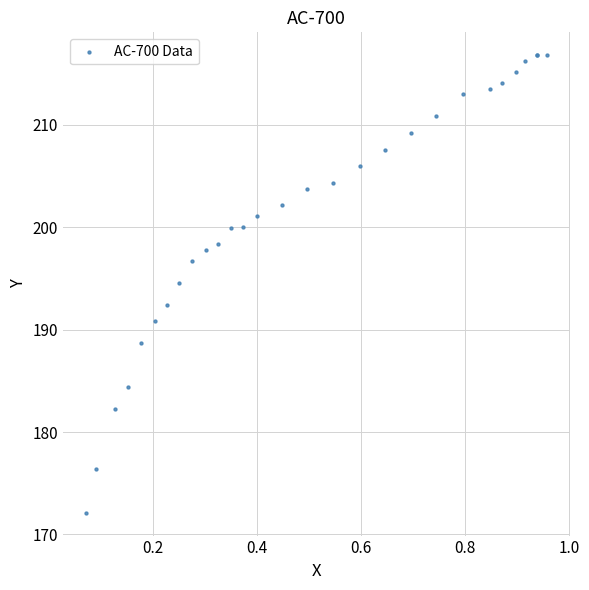

What Y value in the scatter plot is closest to 194?

194.6